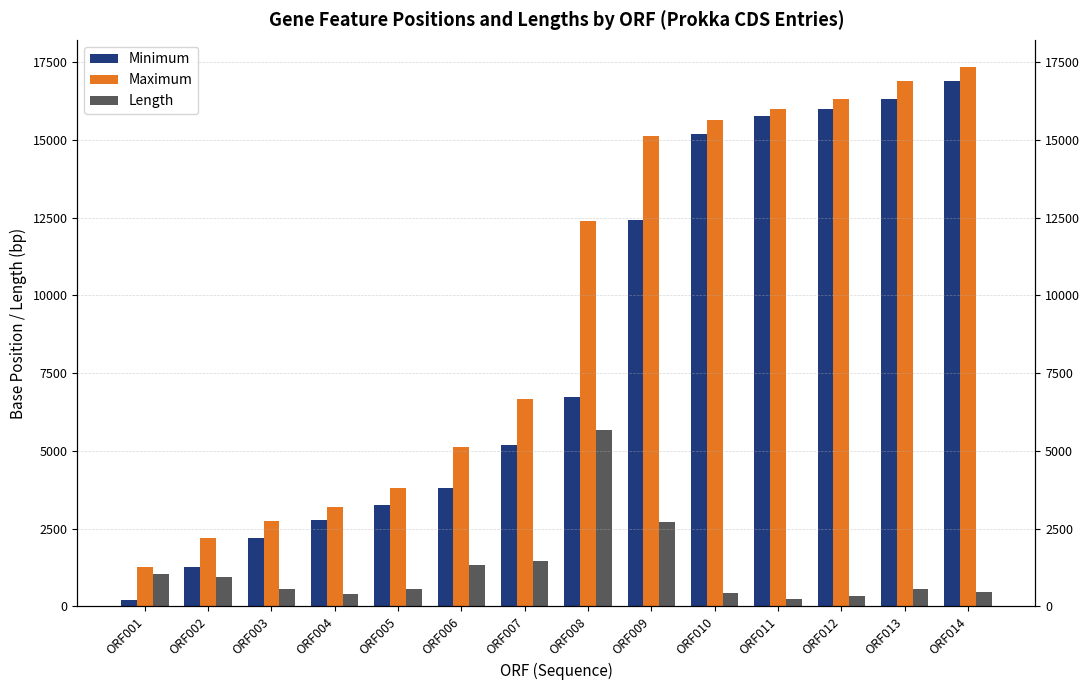

What is the value of the Minimum bar at the 10th from the left?

15200